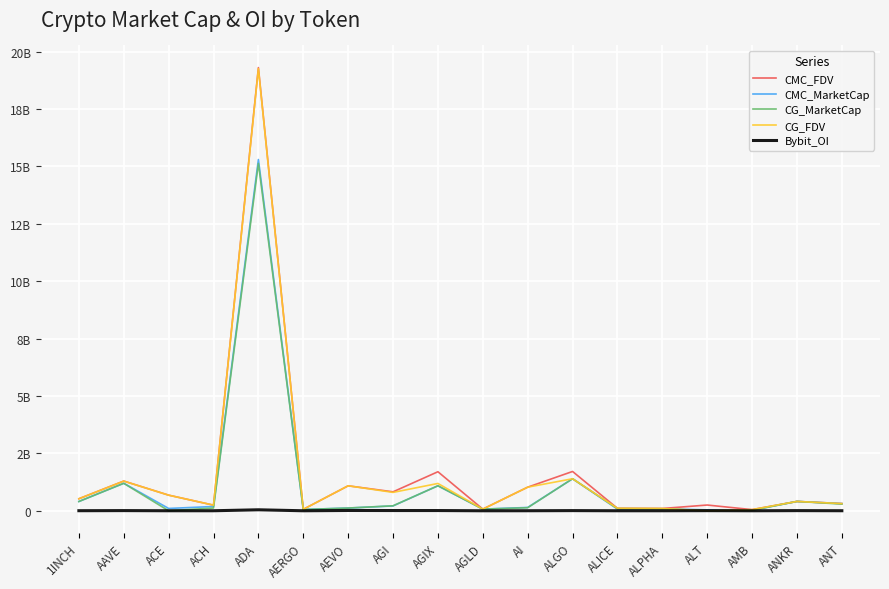

What is the difference between the CMC_FDV values at ADA and AGIX?

17603125004.1